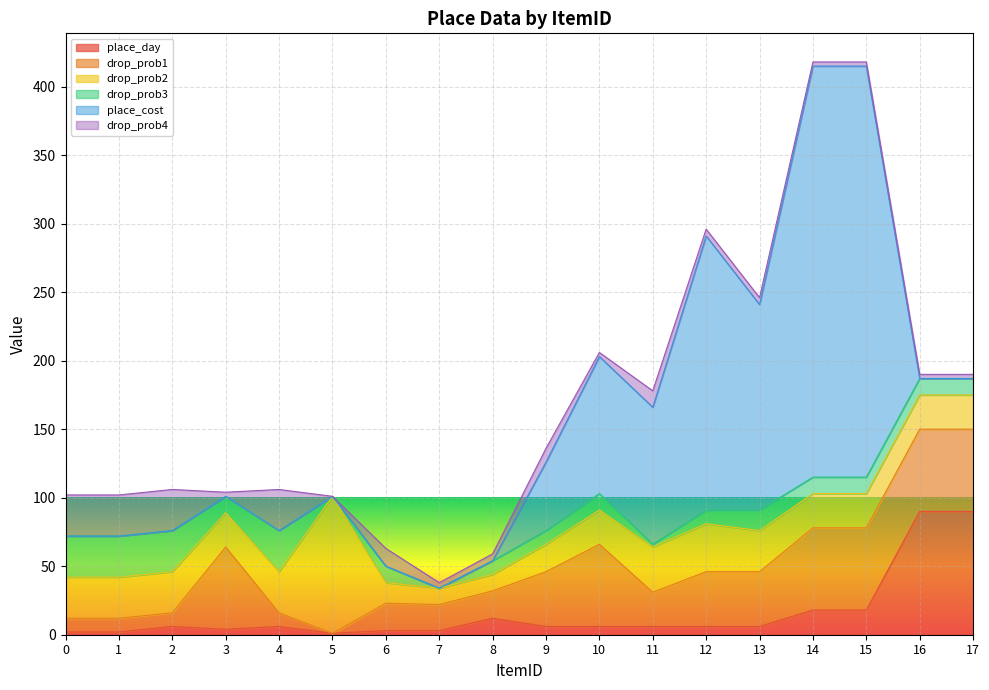

What is the total value across all series at 7?

38